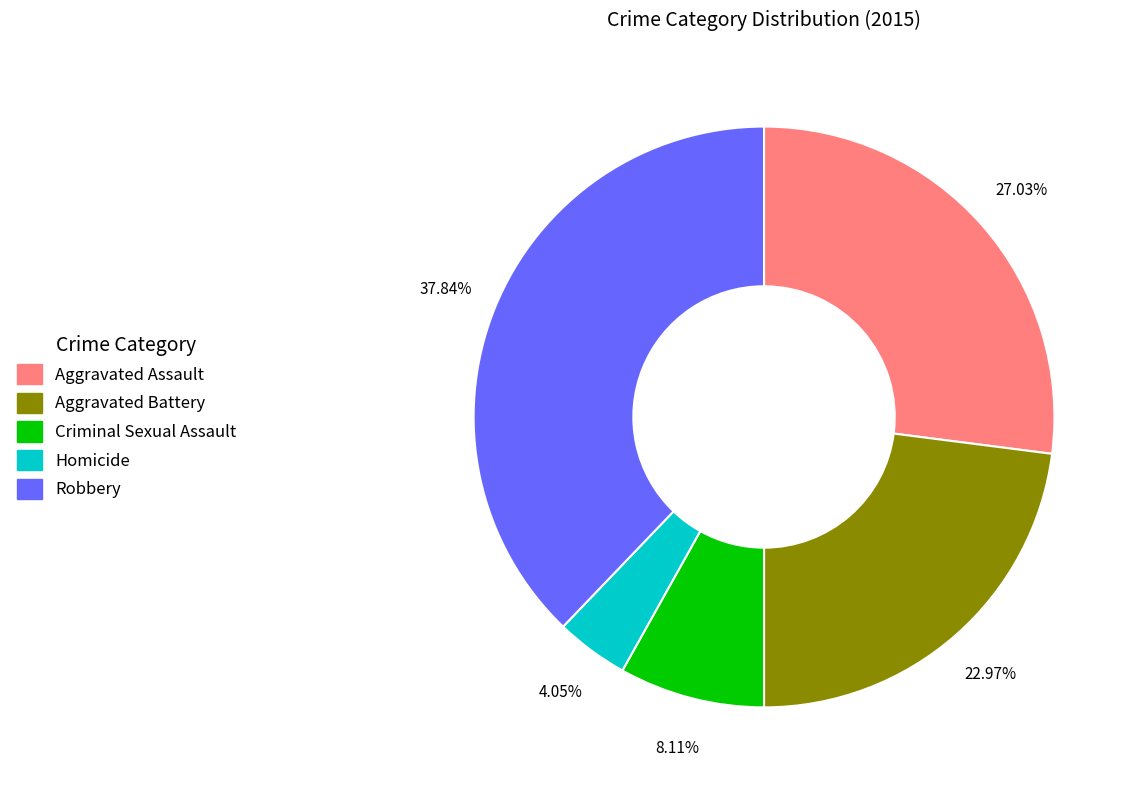

Rank the categories by value from lowest to highest.

Homicide, Criminal Sexual Assault, Aggravated Battery, Aggravated Assault, Robbery